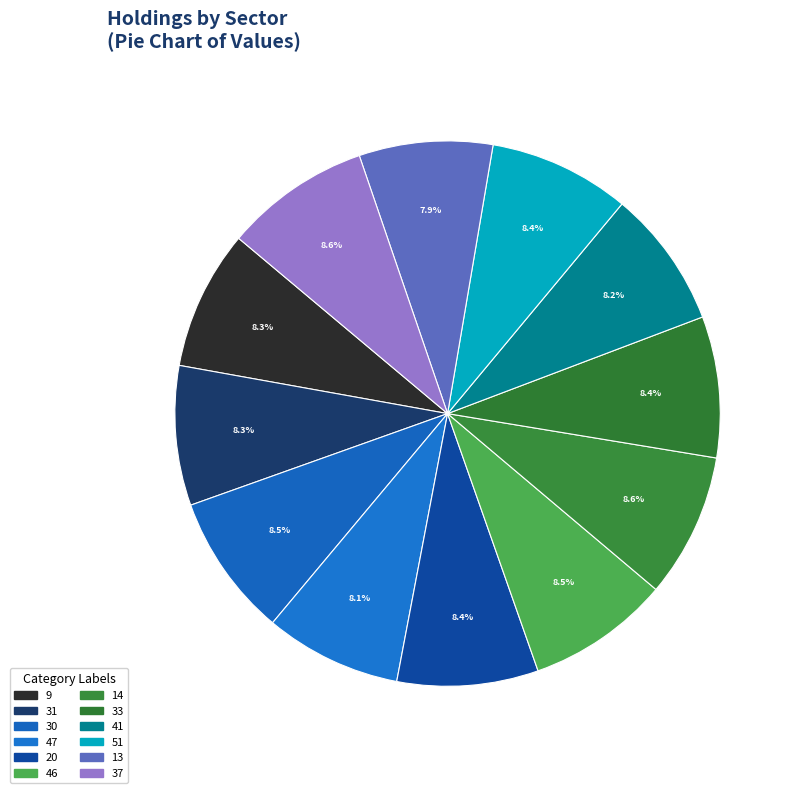

Count the number of slices in the pie.

12